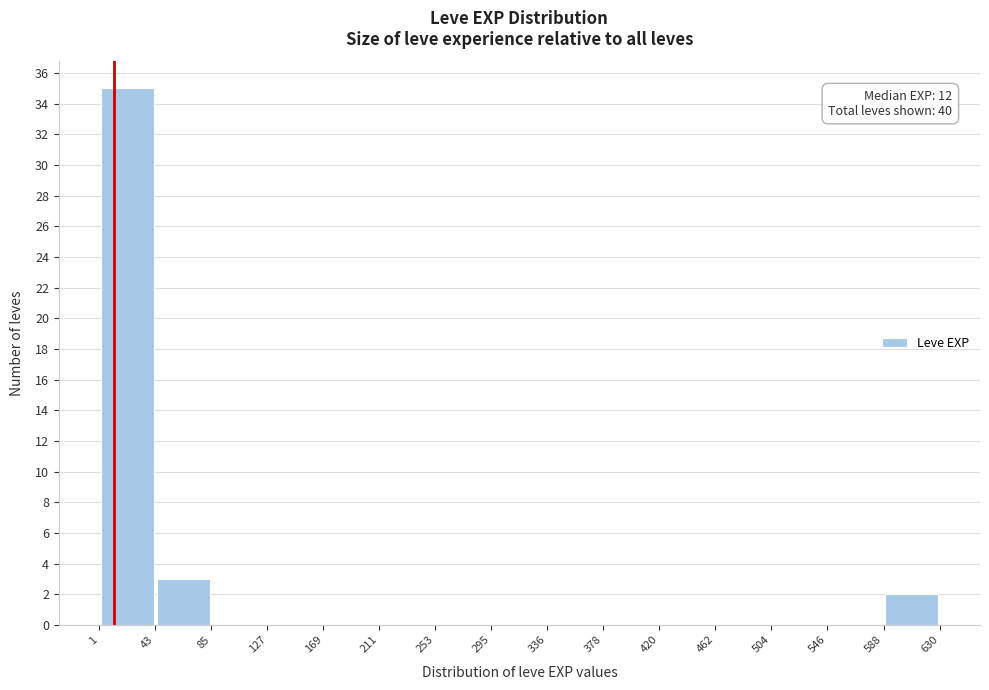

Which range on the x-axis has the tallest bar?

1 to 43